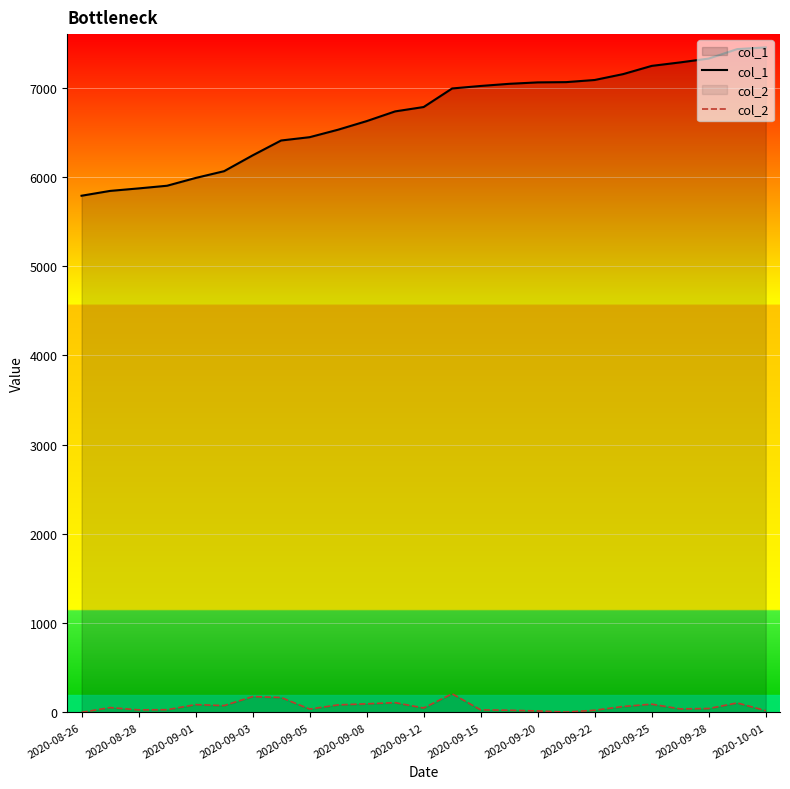

The value of col_2 at 2020-09-03 is 177. True or false?

True